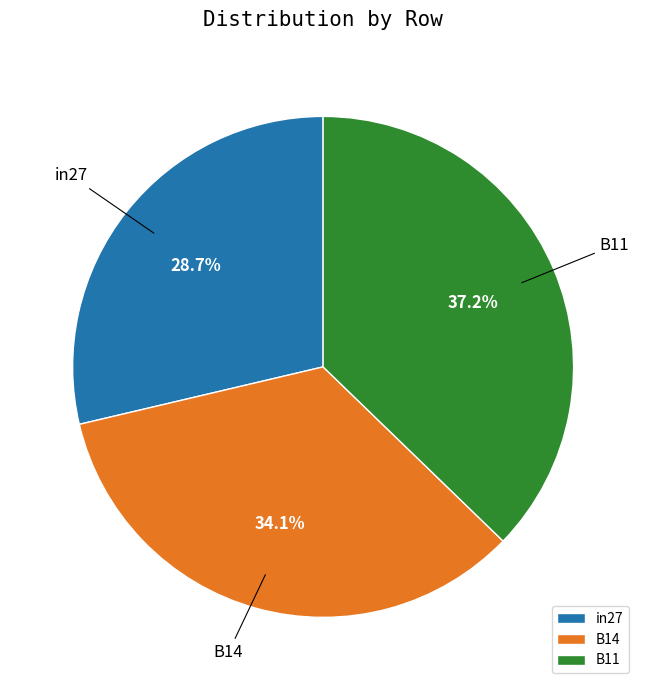

How much of the chart is everything except in27?

71.3%